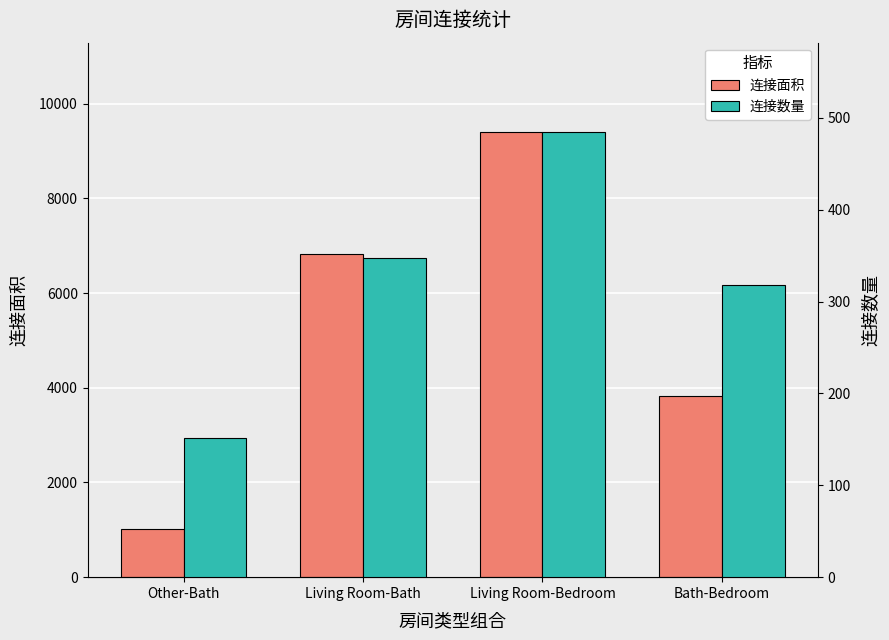

Reading left to right, extract all data points from this chart.

连接面积: Other-Bath=1008	Living Room-Bath=6828	Living Room-Bedroom=9406	Bath-Bedroom=3816
连接数量: Other-Bath=151	Living Room-Bath=348	Living Room-Bedroom=485	Bath-Bedroom=318